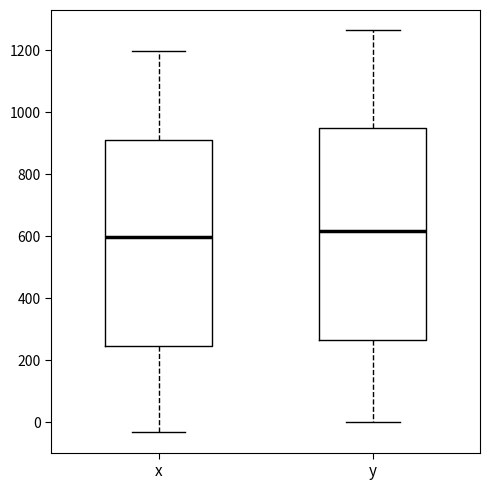

Where is the upper edge of the box for y on the y-axis? The values are not printed on the chart, so give them approximately, as read against the axis.

940